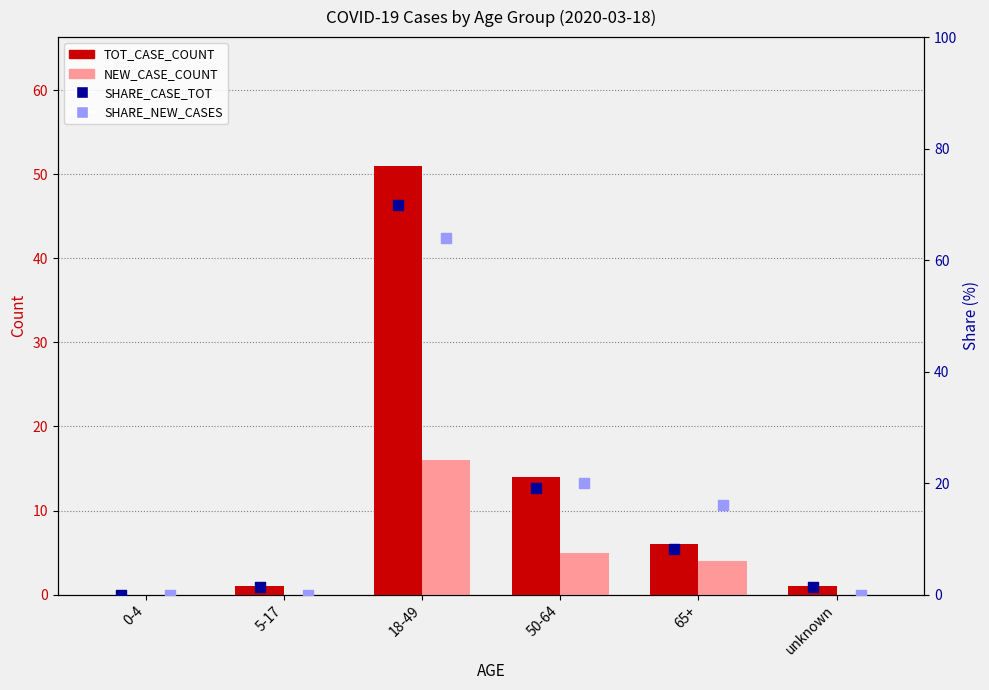

What are all the series names shown in the legend?

TOT_CASE_COUNT, NEW_CASE_COUNT, SHARE_CASE_TOT, SHARE_NEW_CASES